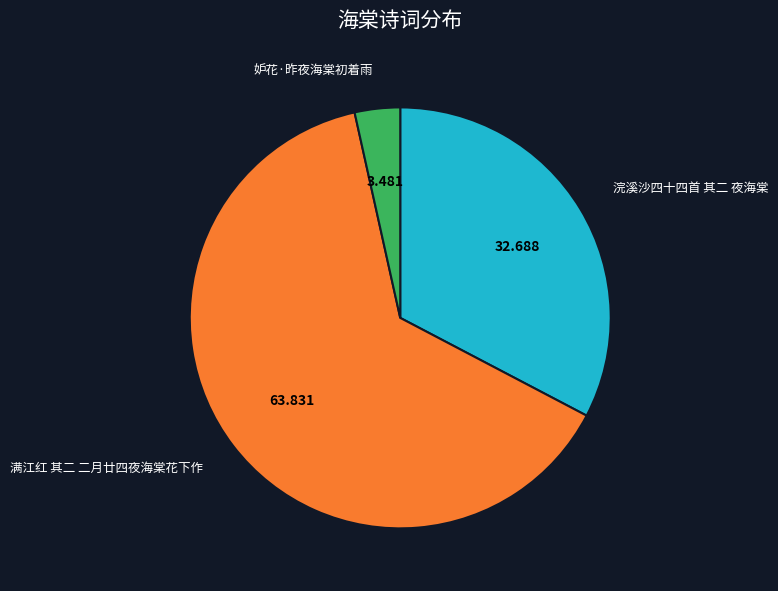

Is there a majority slice in this chart?

Yes